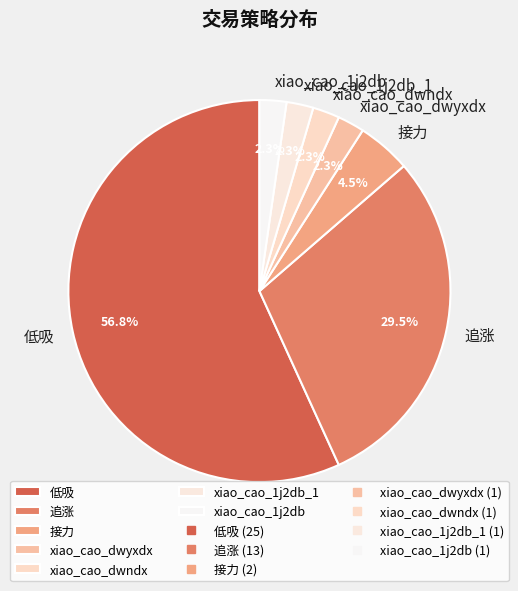

What is the largest slice in the pie chart?

低吸